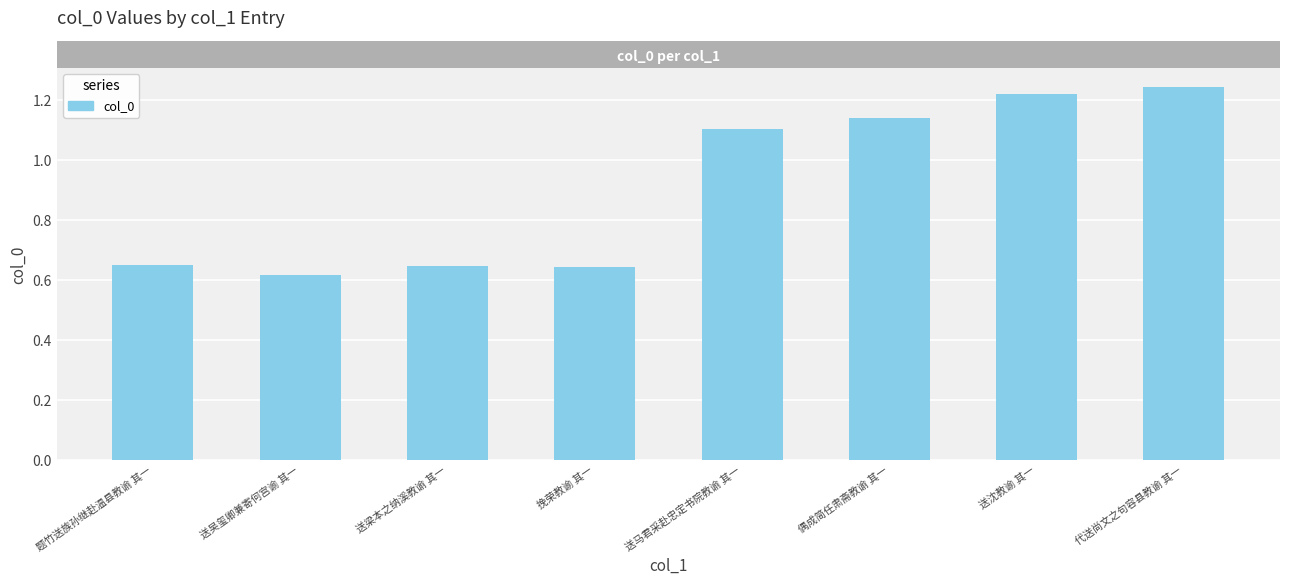

Does the chart contain stacked bars?

No